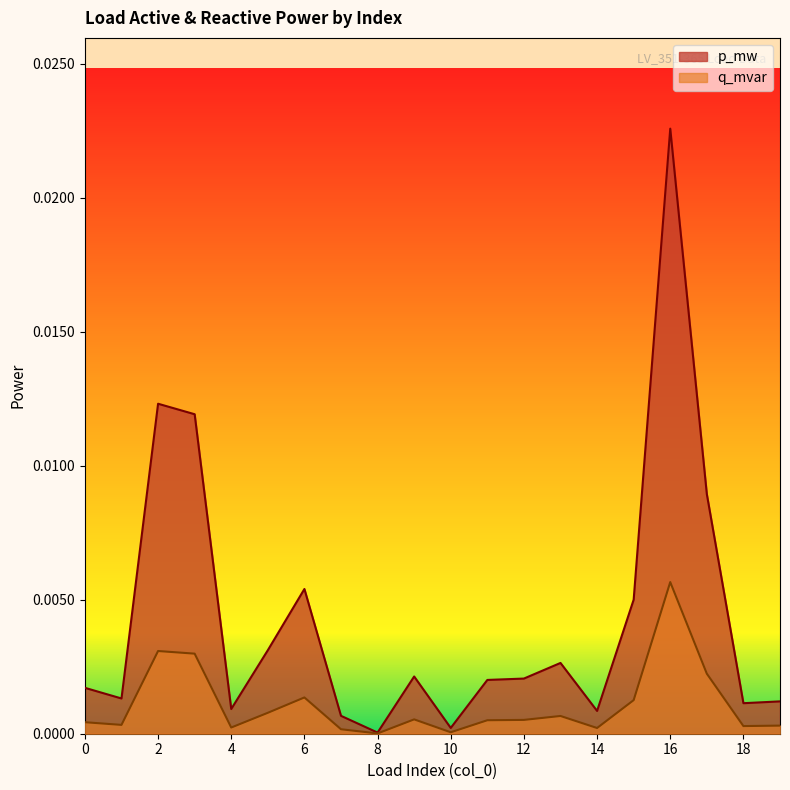

Which label corresponds to the smallest value in the chart?

8